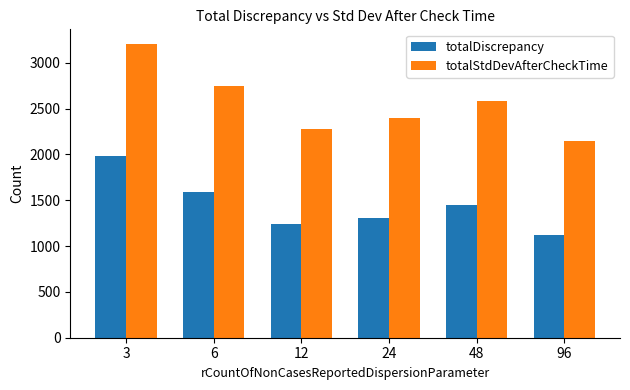

How many data points in totalStdDevAfterCheckTime are less than 2578?

3